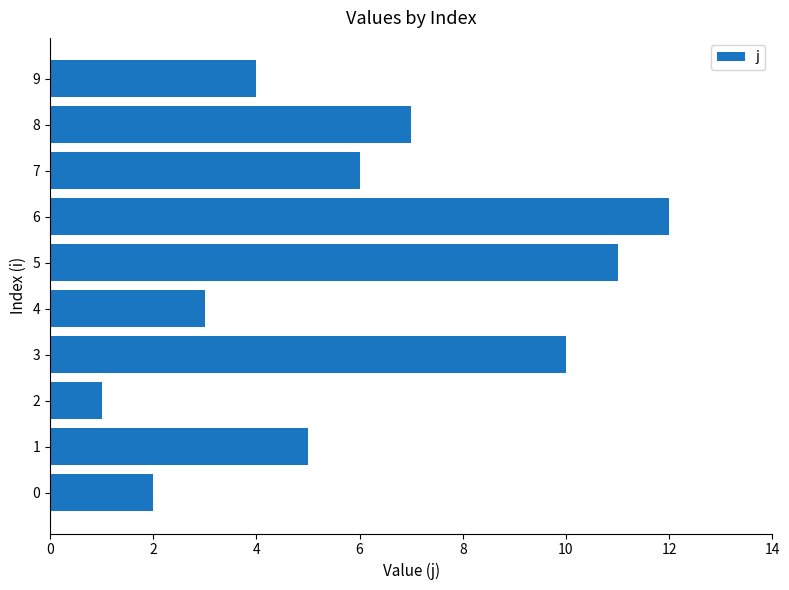

What is the sum of the values at 9 and 2?

5